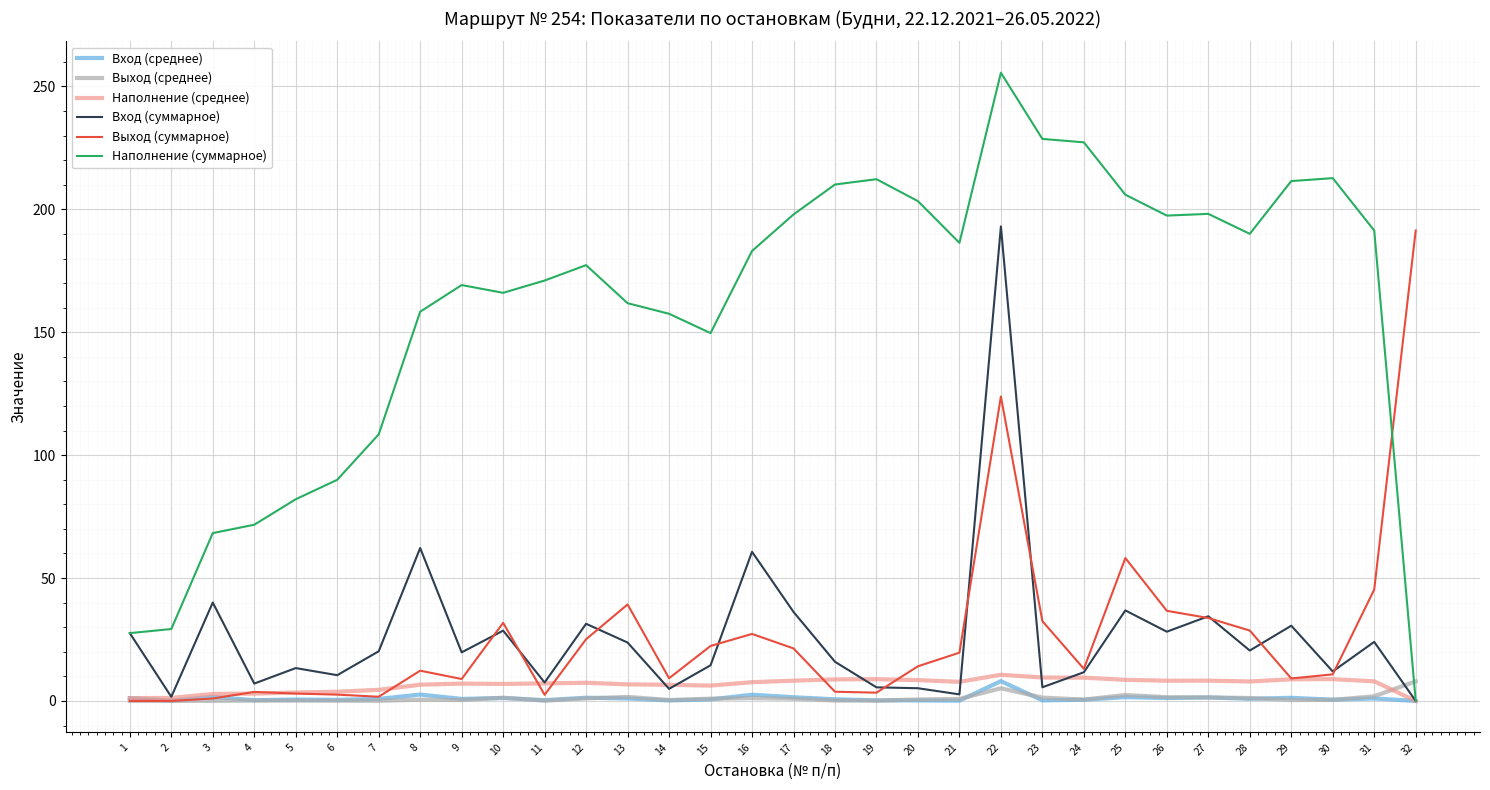

How many lines are shown in the chart?

6